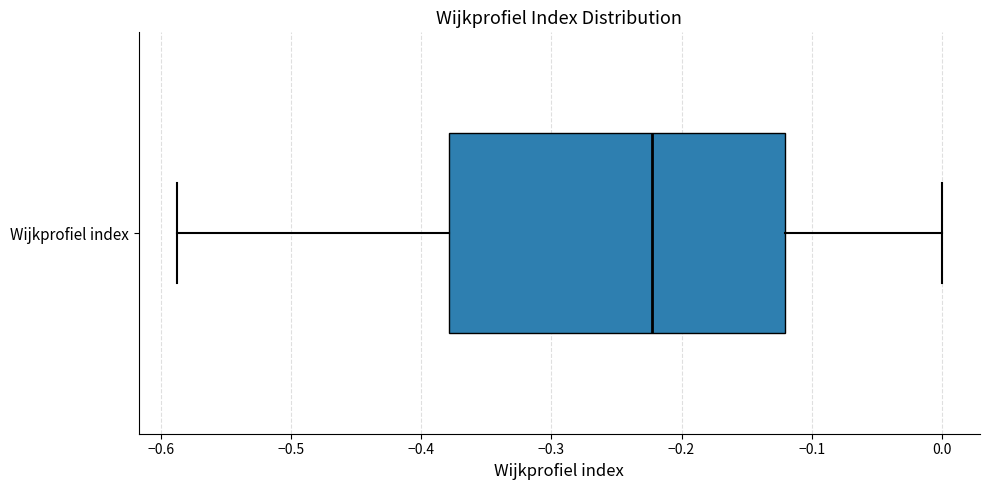

Transcribe this box plot: give where the median line is, the range the box spans, and where the two whiskers end, as read against the x-axis. The values are not printed on the chart, so give them approximately, as read against the axis.

median -0.22, box -0.38 to -0.12, whiskers -0.59 to 0.00